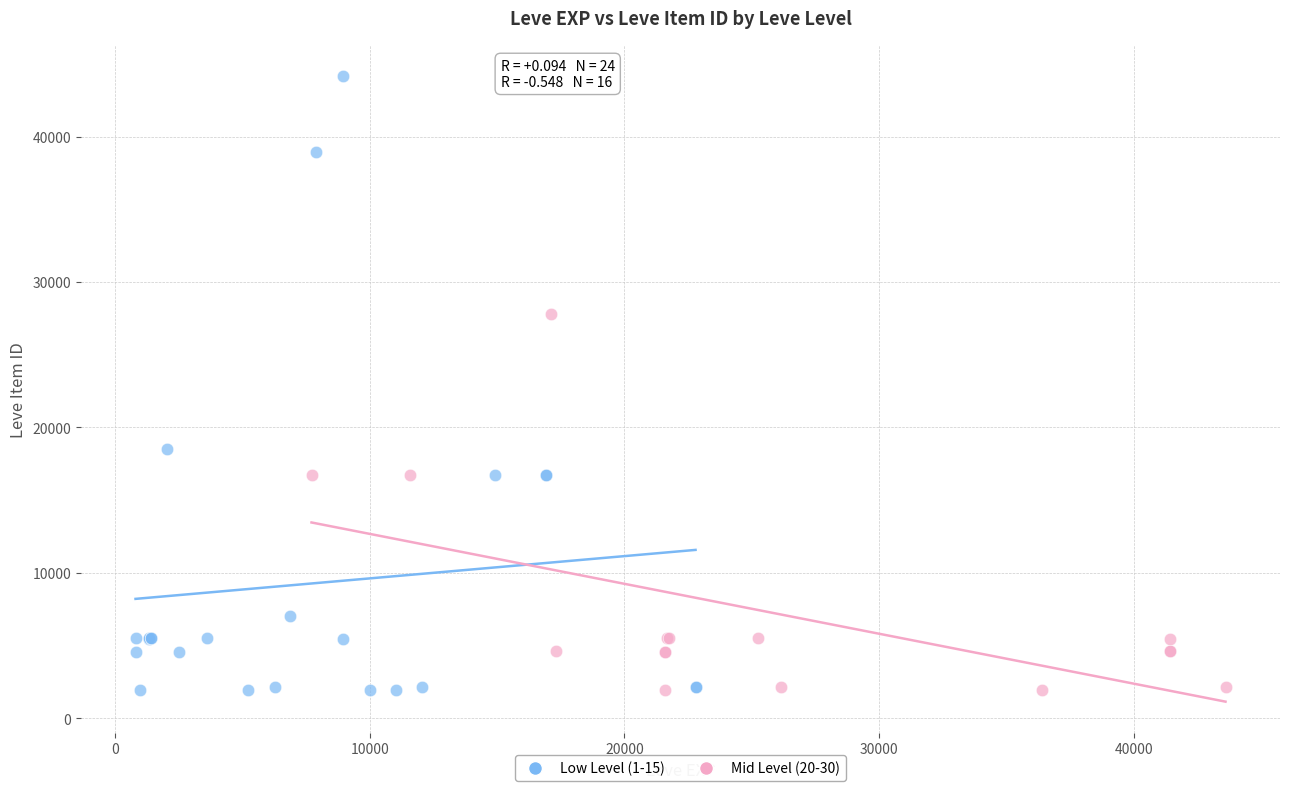

Which series contains the highest Y value?

Low Level (1-15)